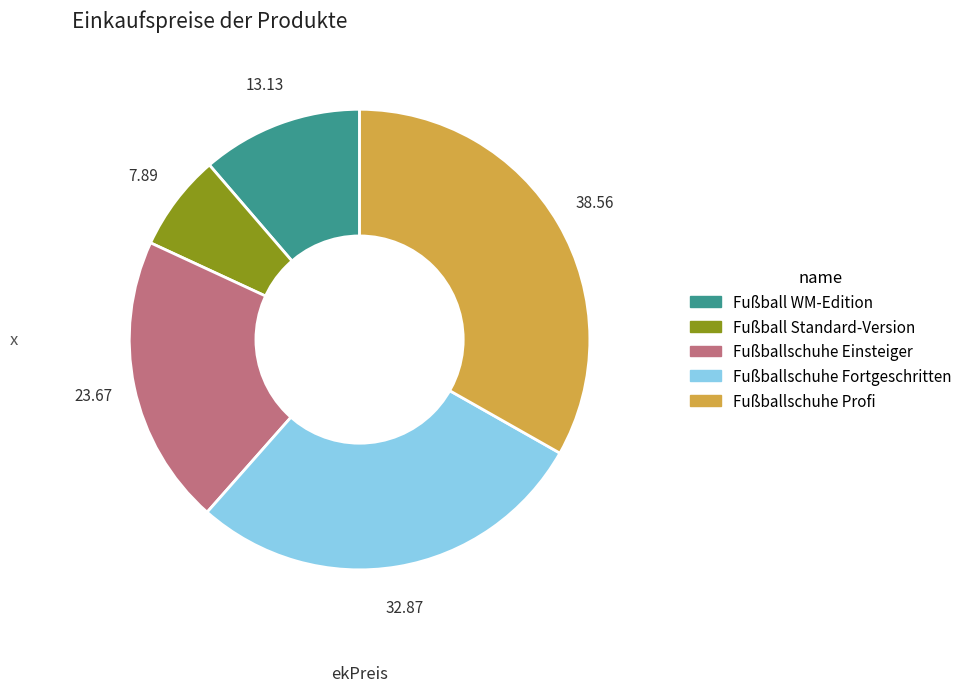

Count the number of slices in the pie.

5